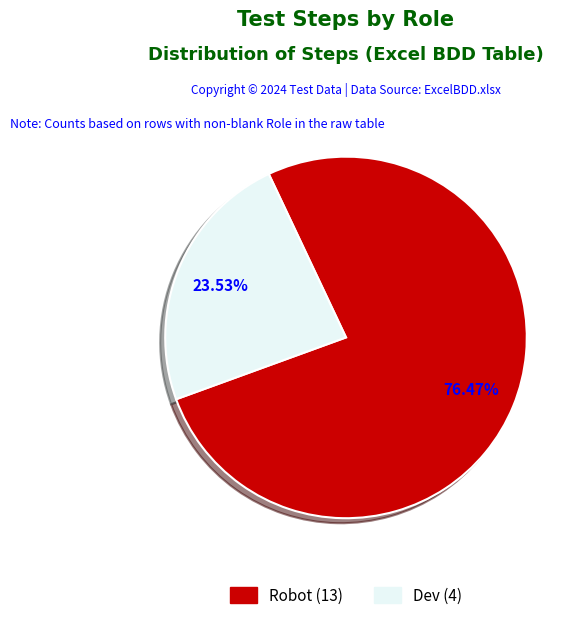

What is the smallest slice in the pie chart?

Dev